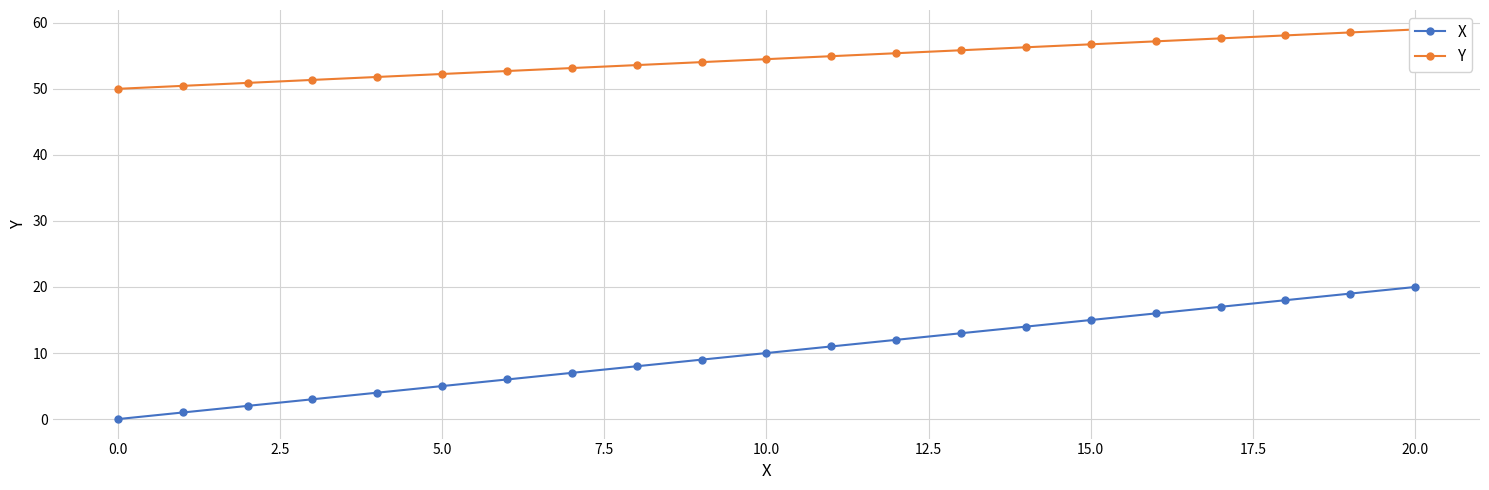

True or false: X and Y cross at least once.

False